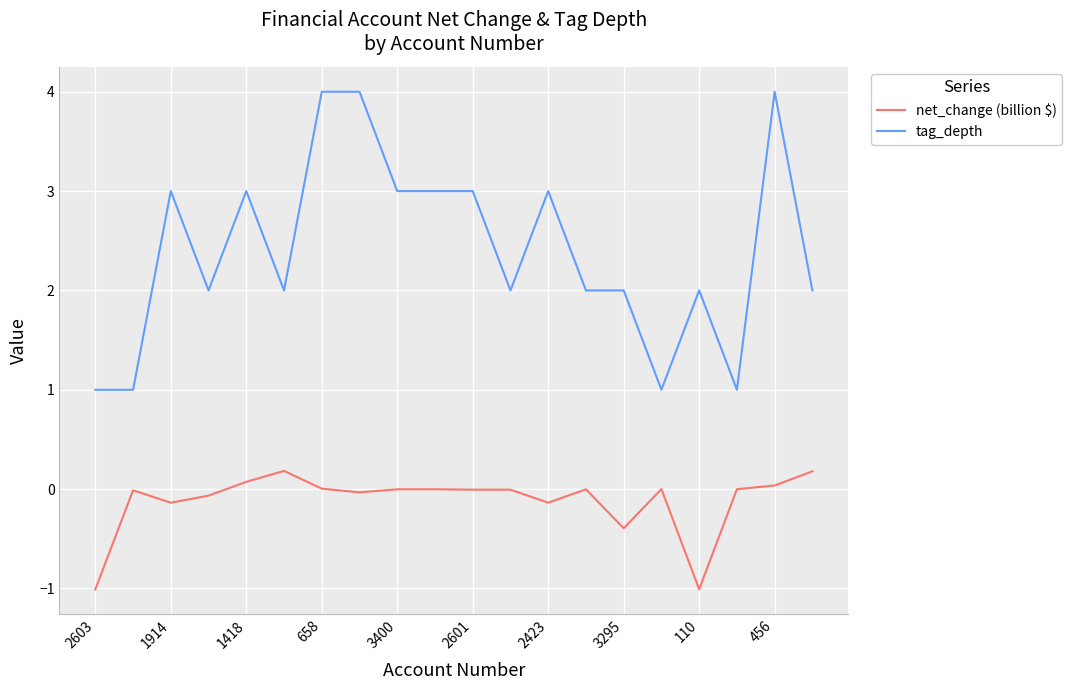

What is the difference between the maximum and minimum values in the net_change (billion $) series?

1.2